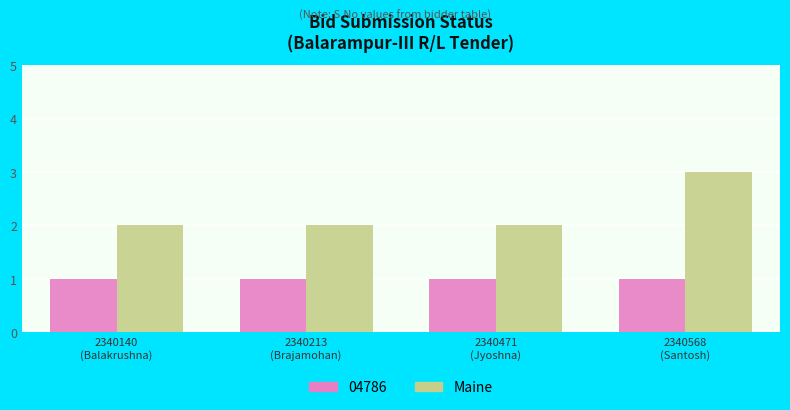

Rank the series by their average value, from lowest to highest.

04786, Maine